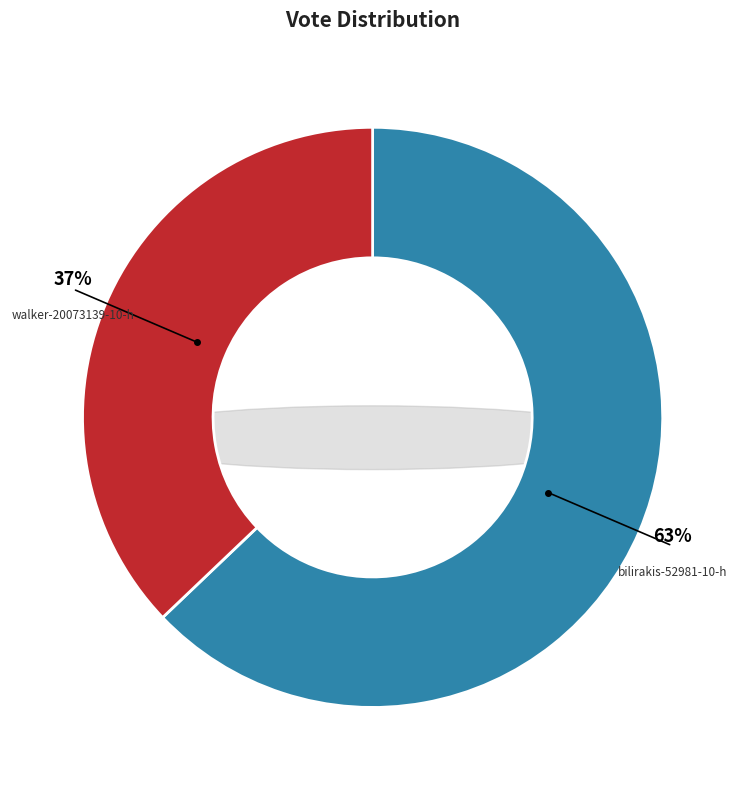

Is it true that bilirakis-52981-10-h is 63% of the pie?

True